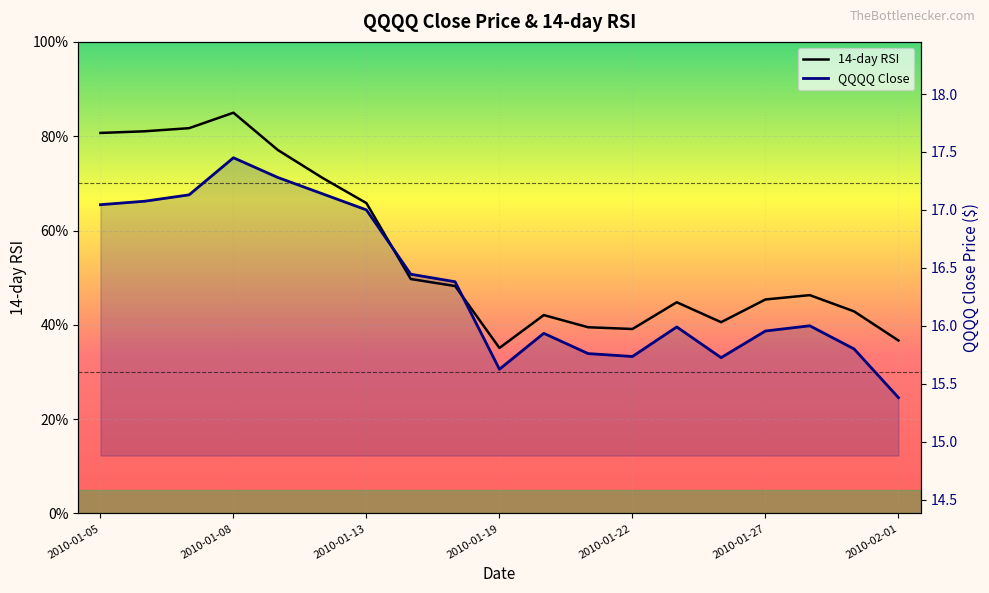

Reading right to left, list all the values displayed in this chart.

14-day RSI: 36.7	42.9	46.3	45.4	40.6	44.8	39.1	39.5	42.1	35.1	48.2	49.7	65.8	71.2	77.1	85.0	81.7	81.0	80.7
QQQQ Close: 15.4	15.8	16.0	16.0	15.7	16.0	15.7	15.8	15.9	15.6	16.4	16.4	17.0	17.1	17.3	17.4	17.1	17.1	17.0